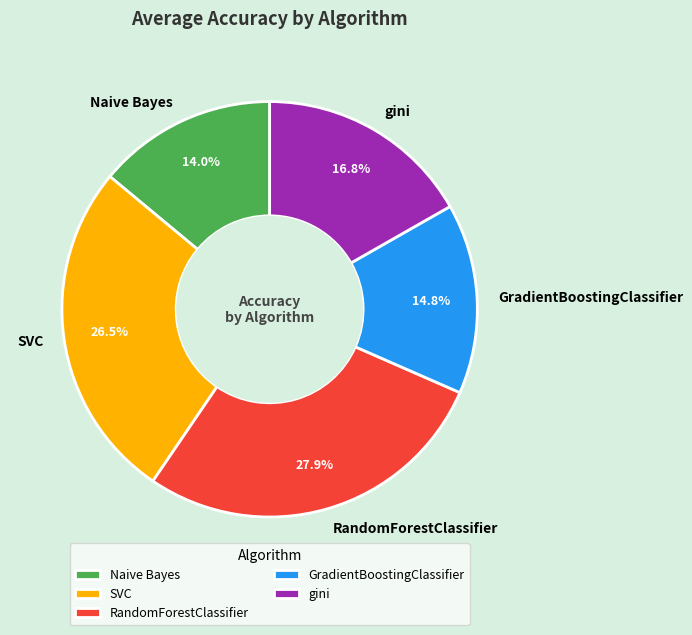

Is there any slice that represents more than half of the pie?

No